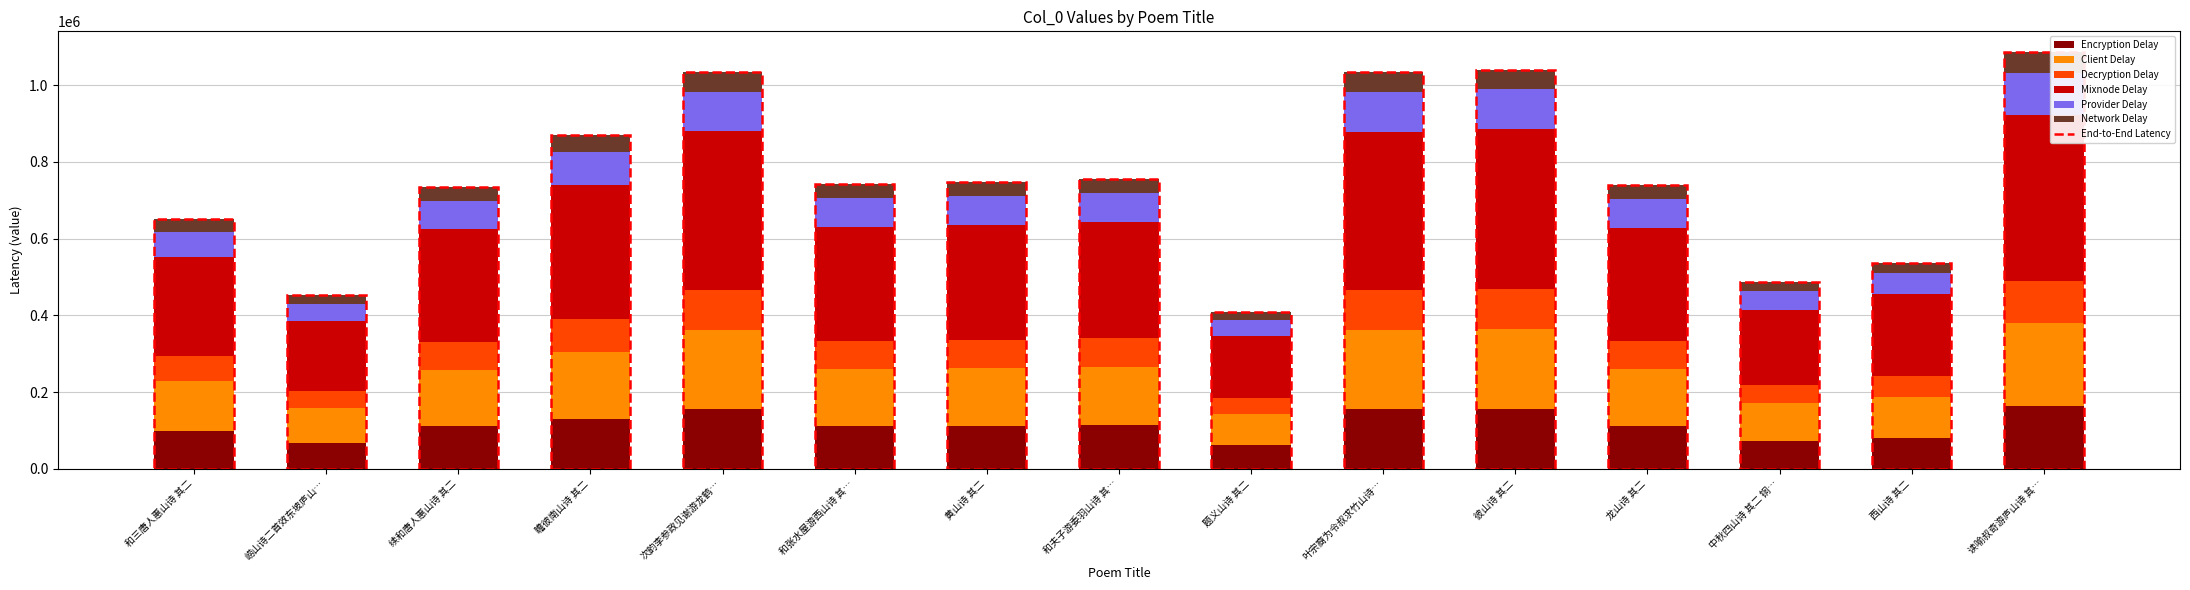

What is the approximate value of Encryption Delay at 叶宗裔为令叔求竹山诗…?

155002.5